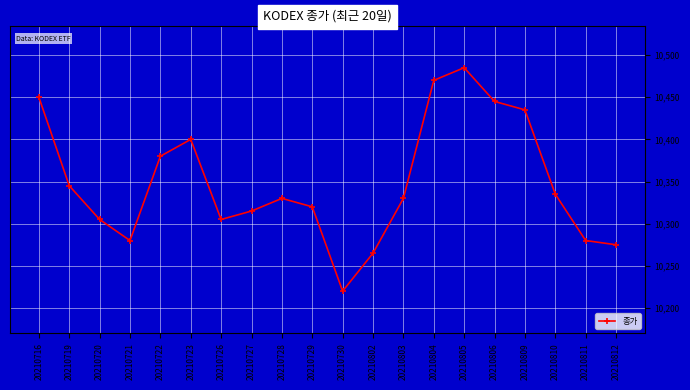

Where is the data nearest to the value 10352?

20210719